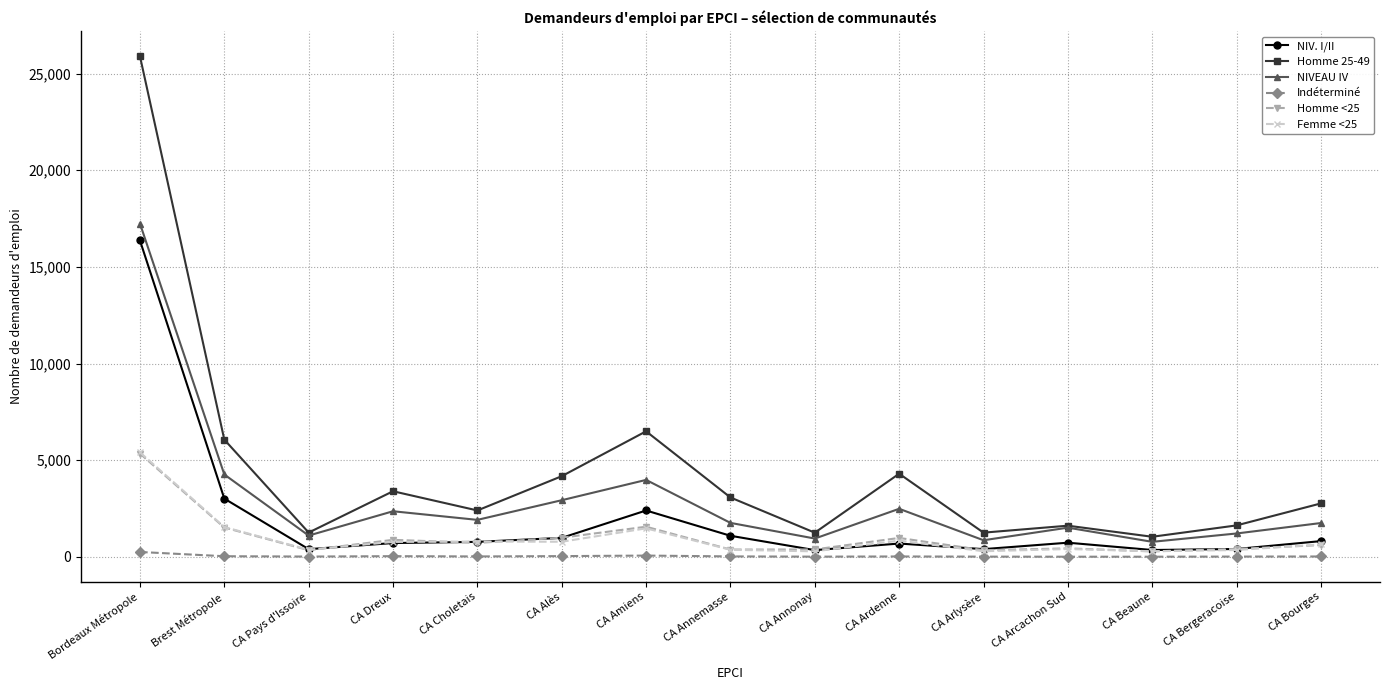

True or false: Homme <25 has more than 0 points higher than both neighbors.

True